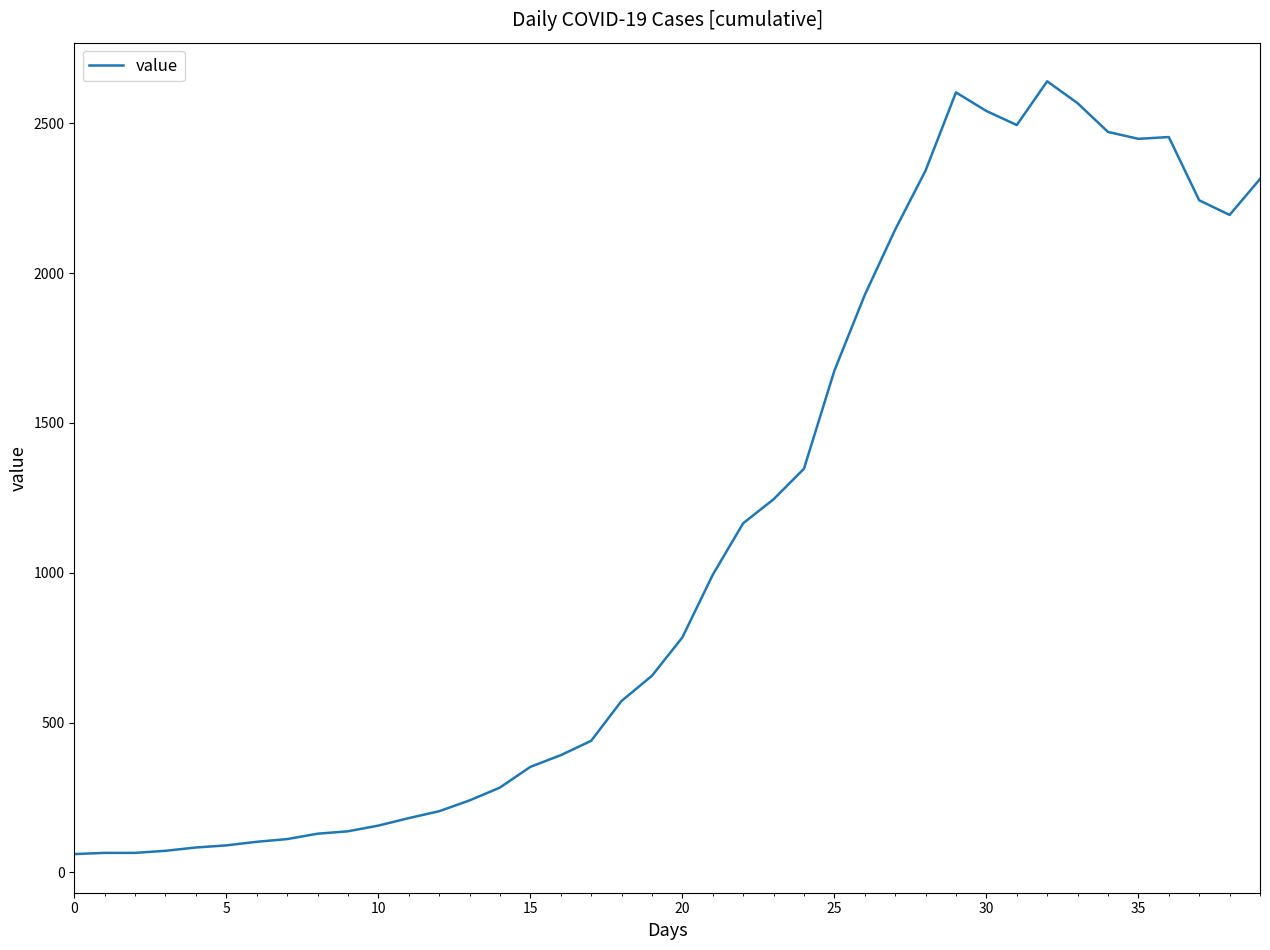

What is the maximum value shown in the chart?

2640